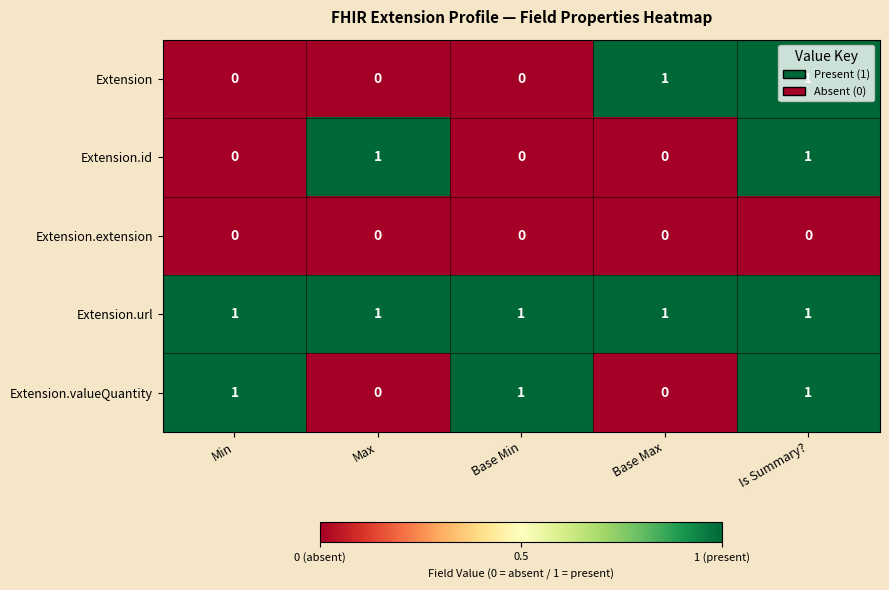

What is the maximum value shown in the chart?

1